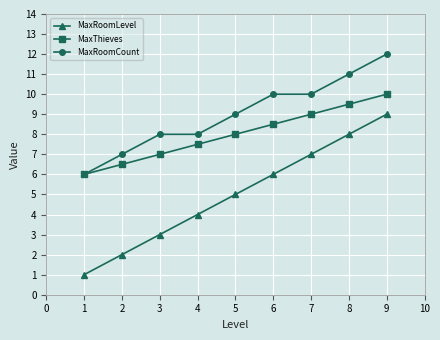

What is the difference between the second highest and second lowest values in the MaxThieves series?

3.0